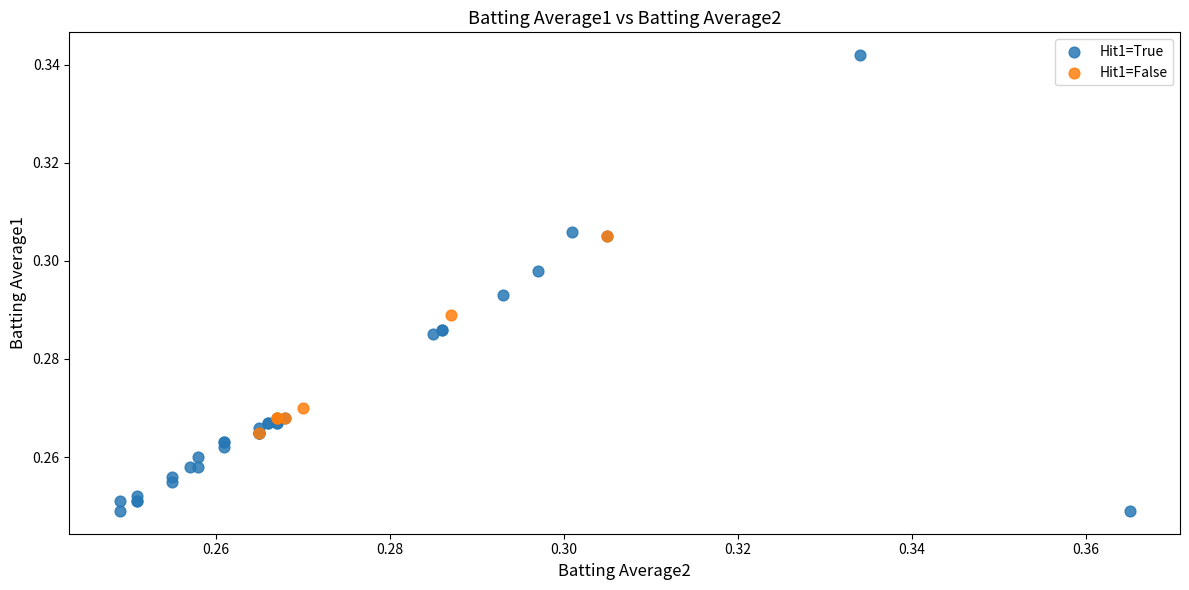

Which series reaches the maximum Y coordinate?

Hit1=True